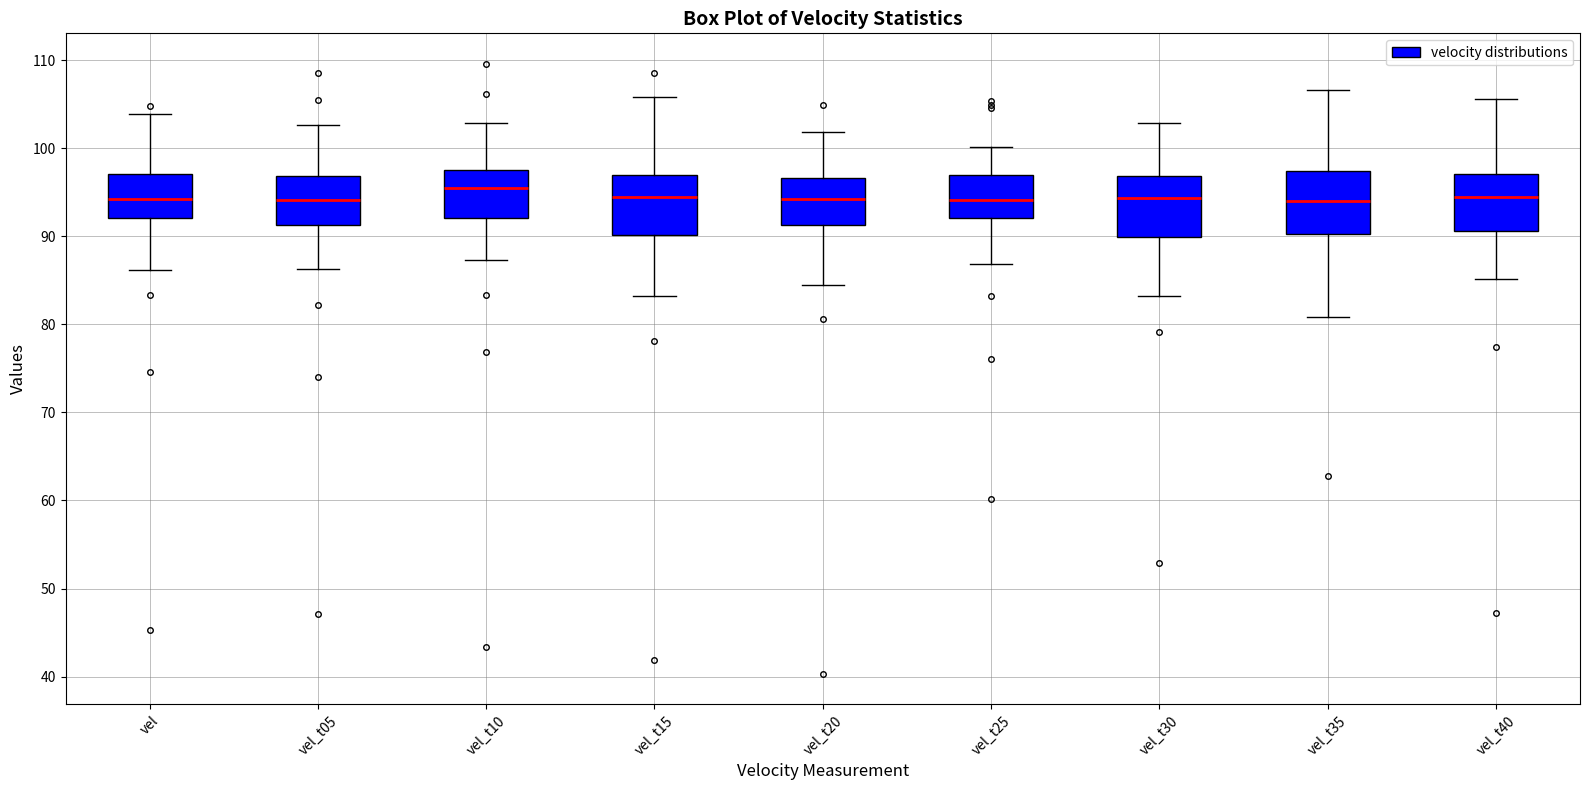

Reading left to right, read every box against the y-axis: the position of its median line, the range the box covers, and the ends of its whiskers. The values are not printed on the chart, so give them approximately, as read against the axis.

vel: median 94, box 92 to 97, whiskers 86 to 104
vel_t05: median 94, box 91 to 97, whiskers 86 to 103
vel_t10: median 96, box 92 to 98, whiskers 87 to 103
vel_t15: median 95, box 90 to 97, whiskers 83 to 106
vel_t20: median 94, box 91 to 97, whiskers 84 to 102
vel_t25: median 94, box 92 to 97, whiskers 87 to 100
vel_t30: median 94, box 90 to 97, whiskers 83 to 103
vel_t35: median 94, box 90 to 97, whiskers 81 to 107
vel_t40: median 95, box 91 to 97, whiskers 85 to 106